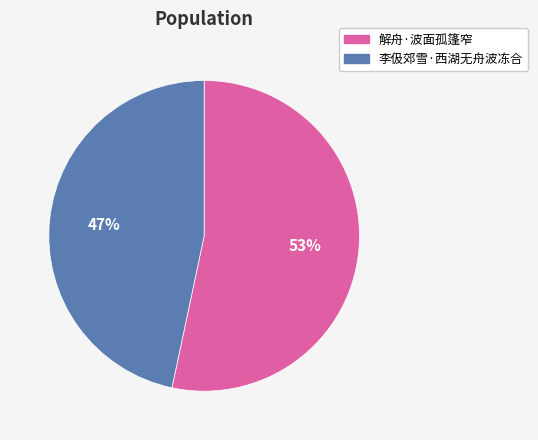

Between 解舟·波面孤篷窄 and 李伋郊雪·西湖无舟波冻合, which is larger?

解舟·波面孤篷窄